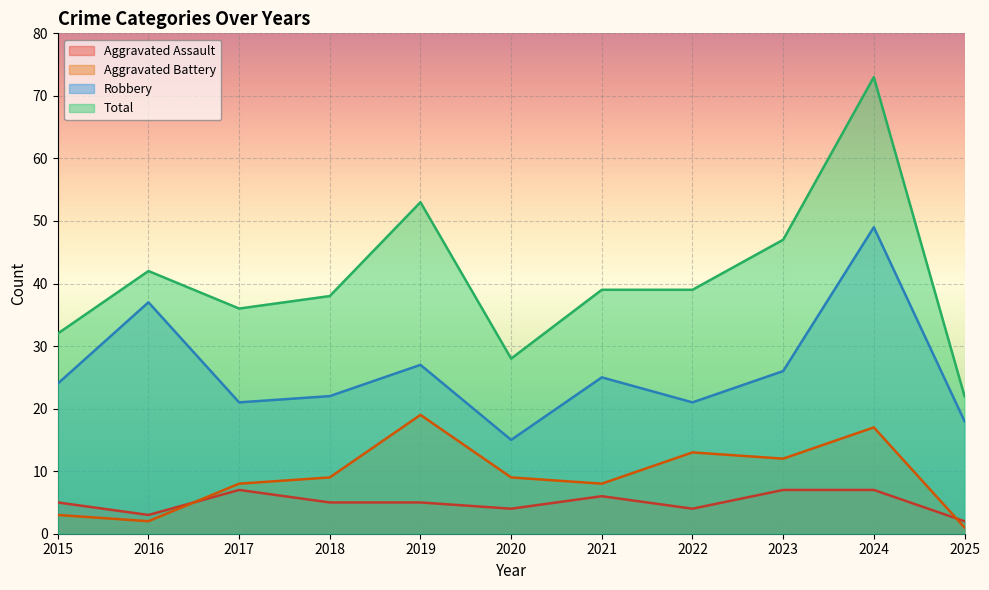

True or false: Aggravated Battery and Aggravated Assault cross at least once.

True